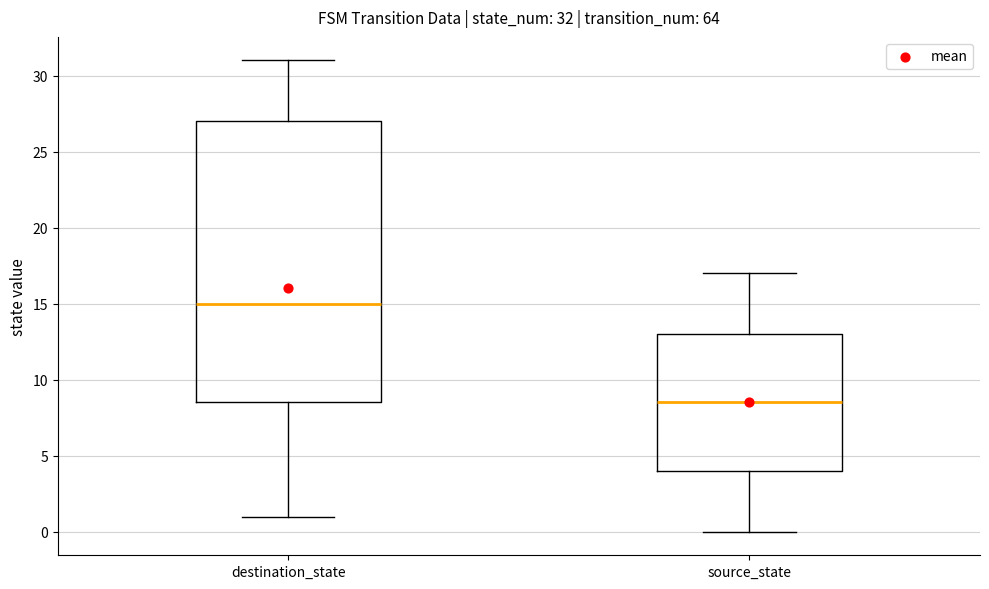

Which box has the lowest median line?

source_state